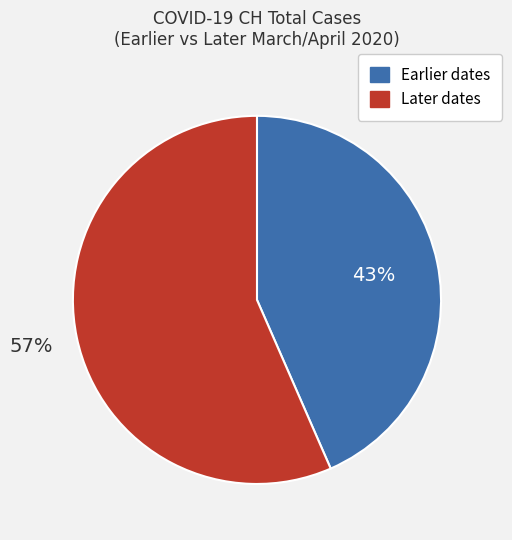

Is there any slice that represents more than half of the pie?

Yes